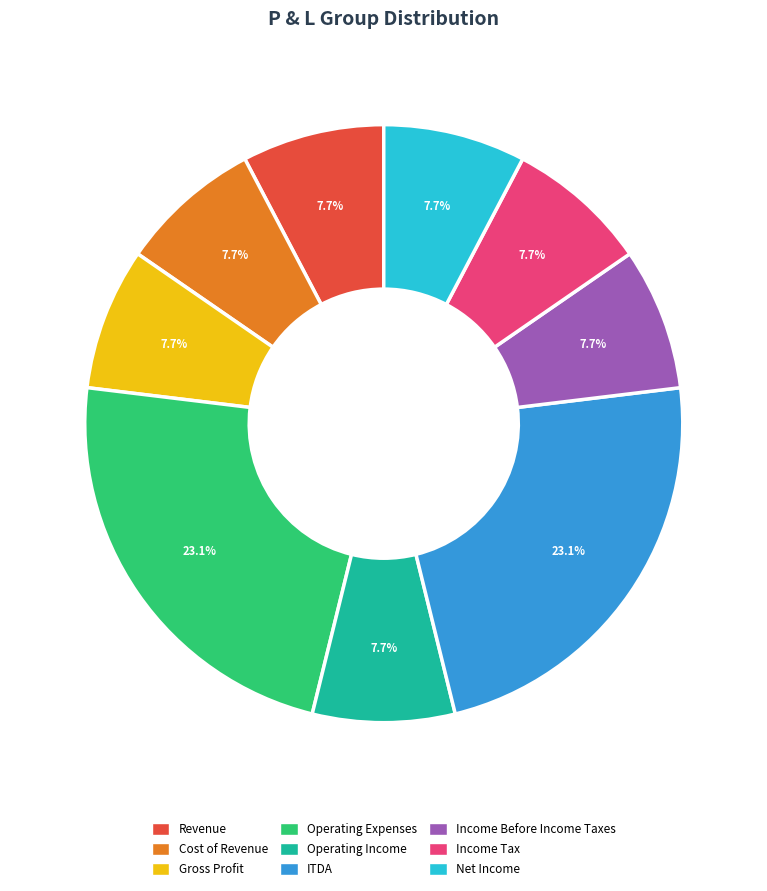

Count the number of slices in the pie.

9